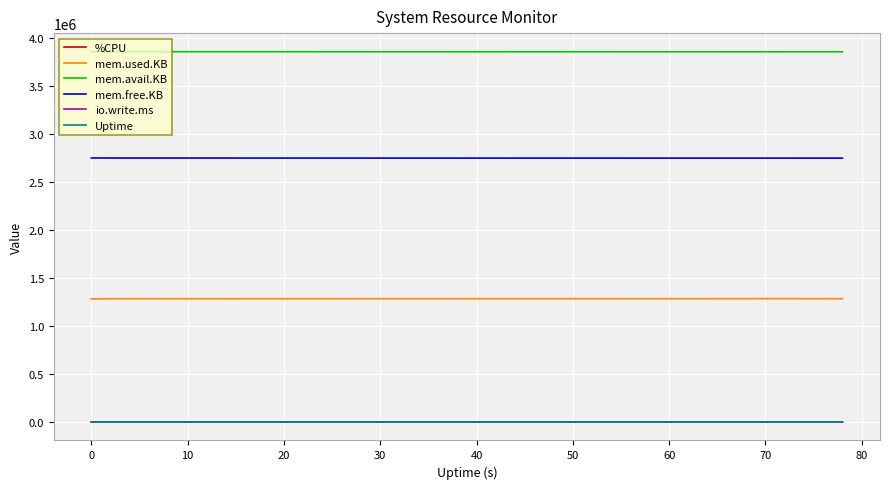

True or false: io.write.ms and mem.free.KB intersect in this chart.

False